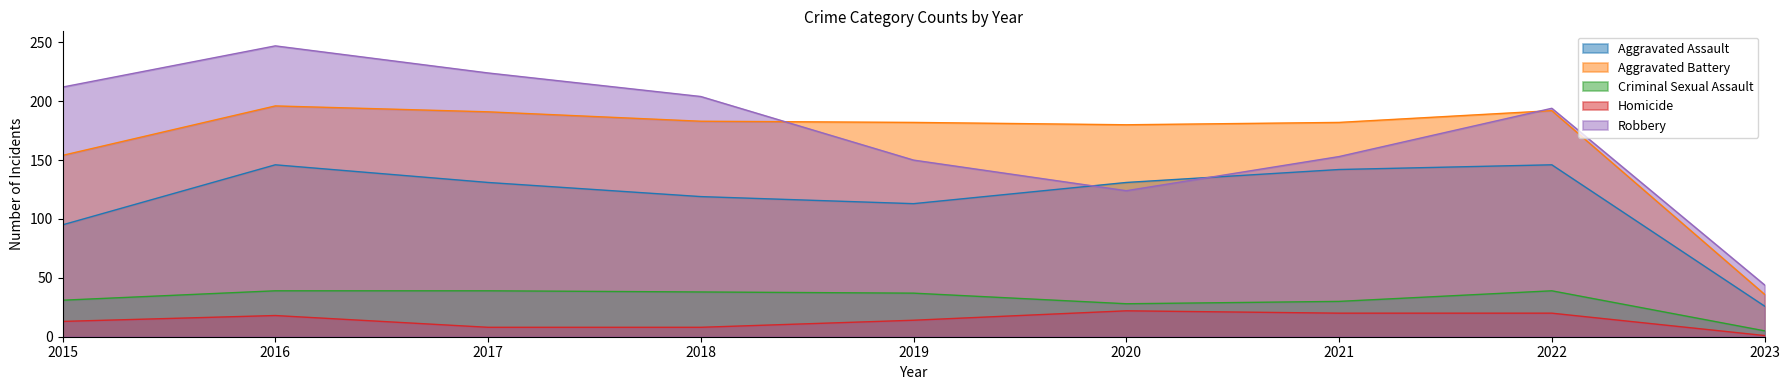

Is it true that Criminal Sexual Assault equals 38 at 2018?

True